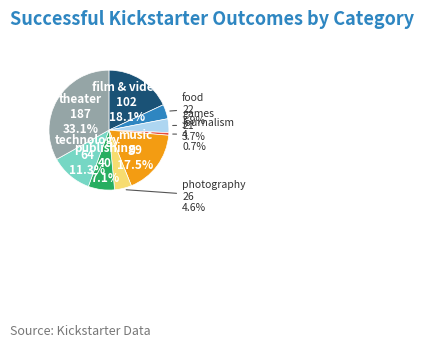

How many slices are in this pie chart?

9